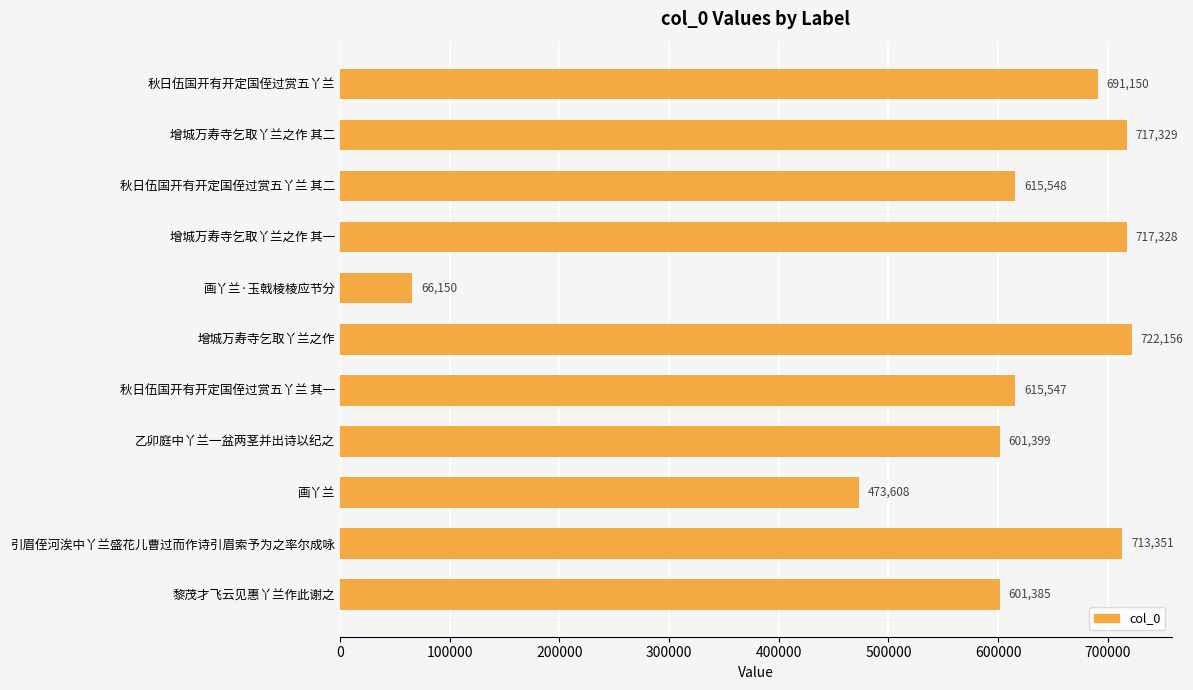

What is the label of the 8th bar from the bottom?

增城万寿寺乞取丫兰之作 其一